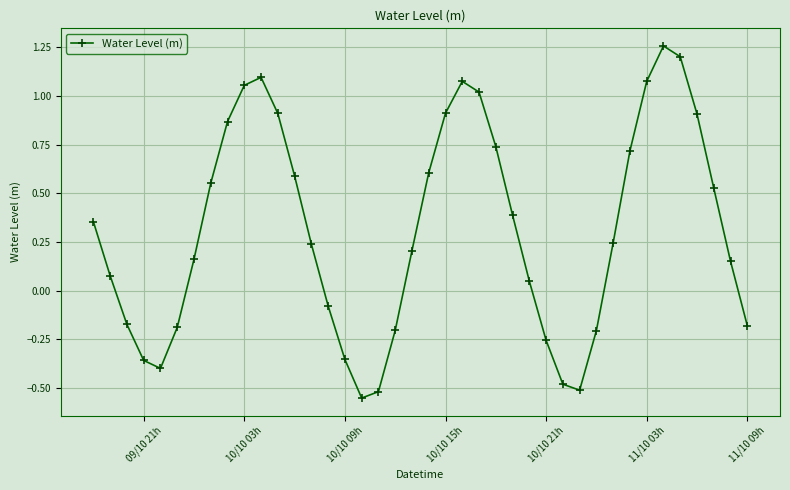

What is the average value?

0.3